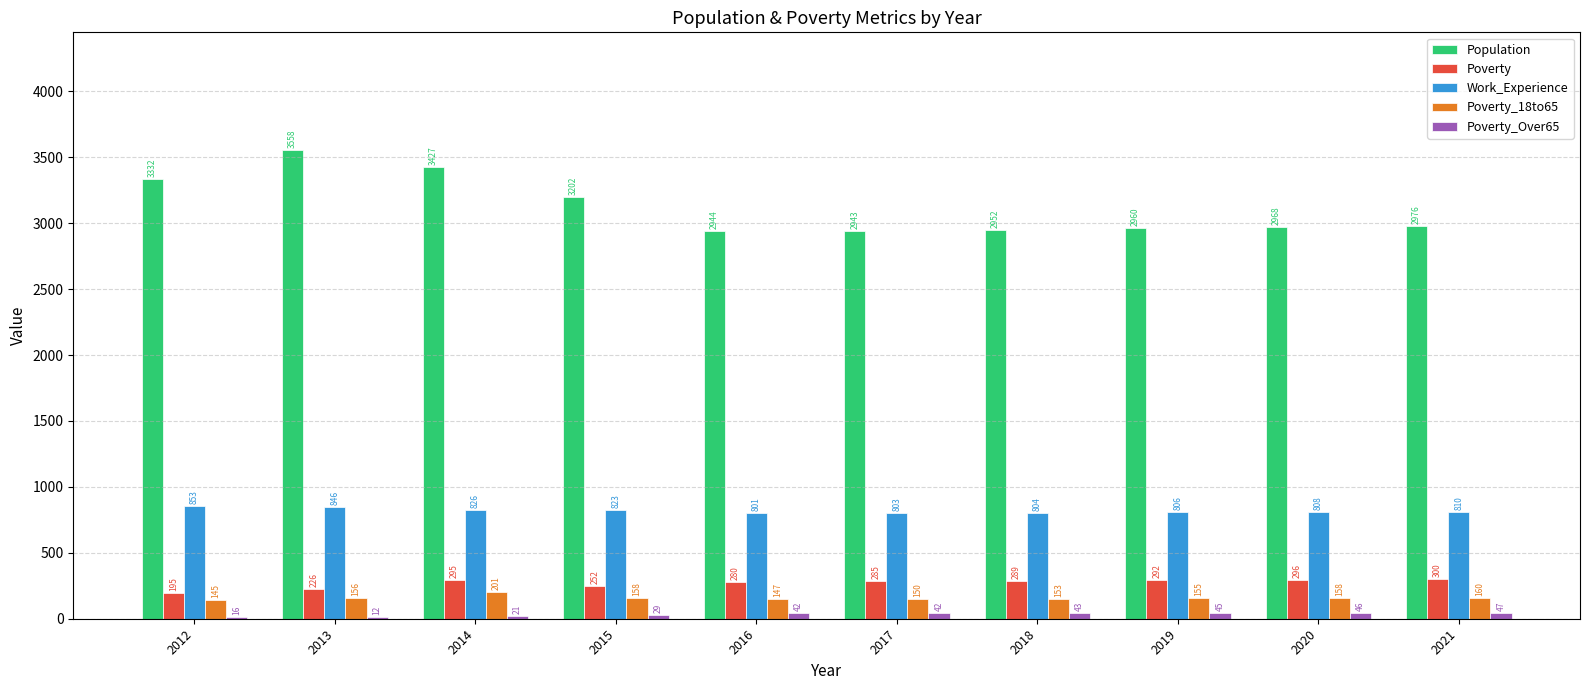

Is the value of Poverty_18to65 at 2016 greater than the value of Poverty_Over65 at 2016?

Yes